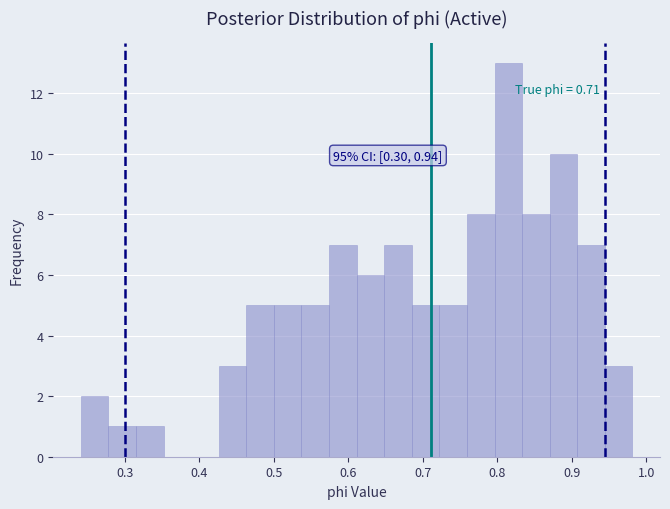

Around what value on the x-axis is the tallest bar? Give the approximate position of its centre, as read against the axis.

0.81